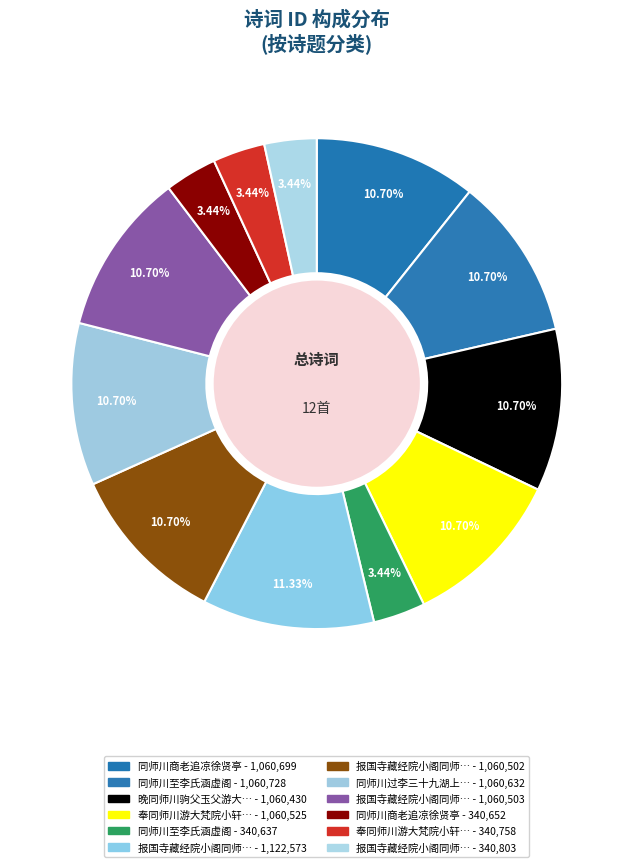

What is the smallest slice in the pie chart?

同师川至李氏涵虚阁